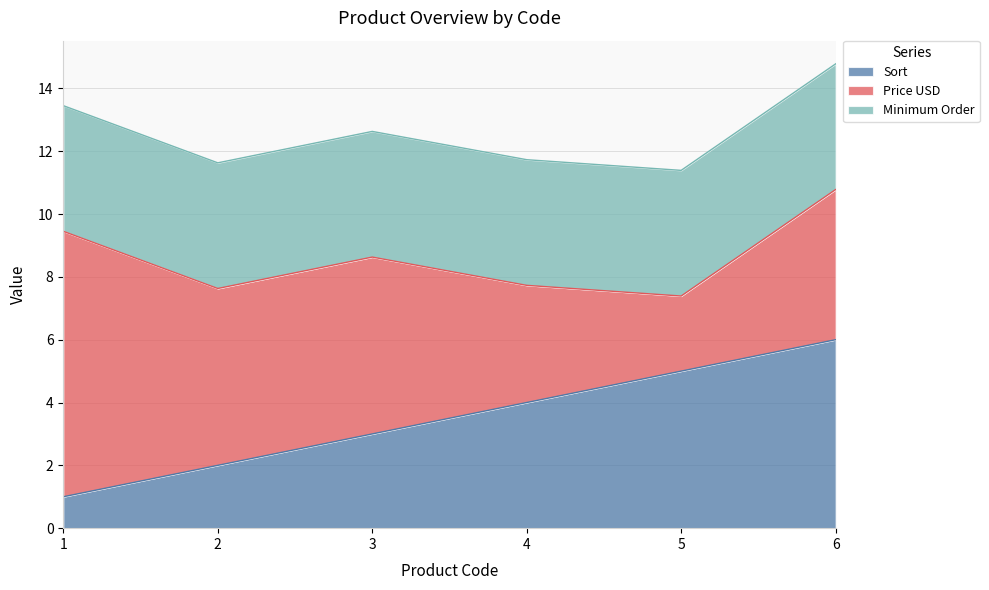

Which has a higher value, 1 or 3?

3